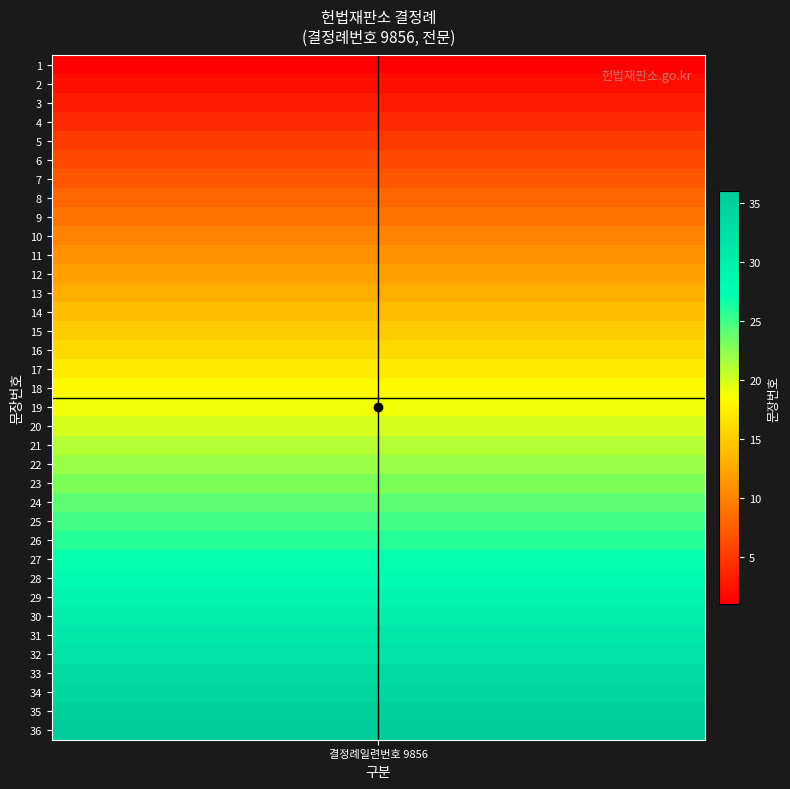

The value at 17 is 17. True or false?

True